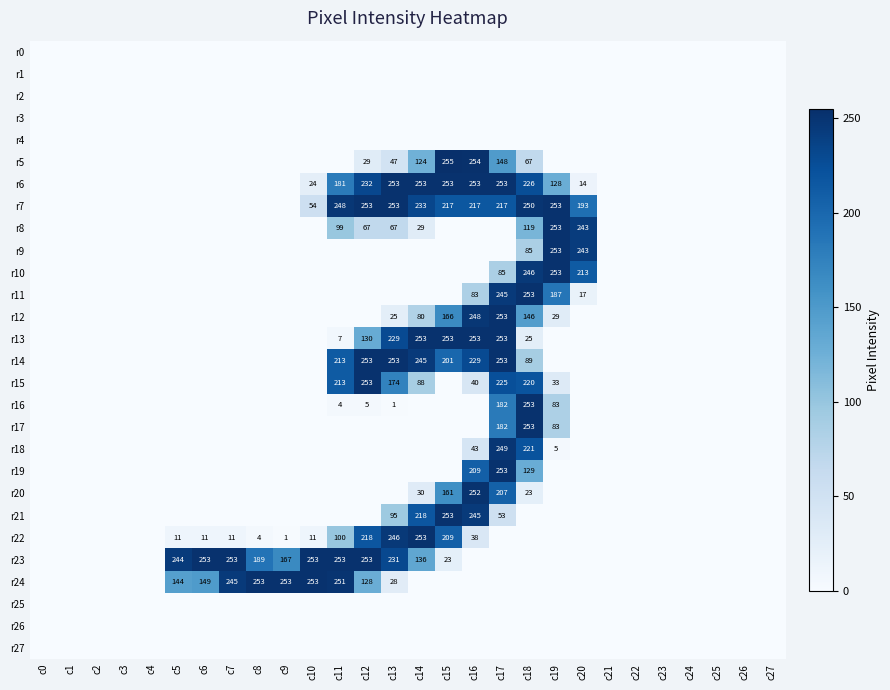

True or false: r17 has a value of 83 at c19.

True